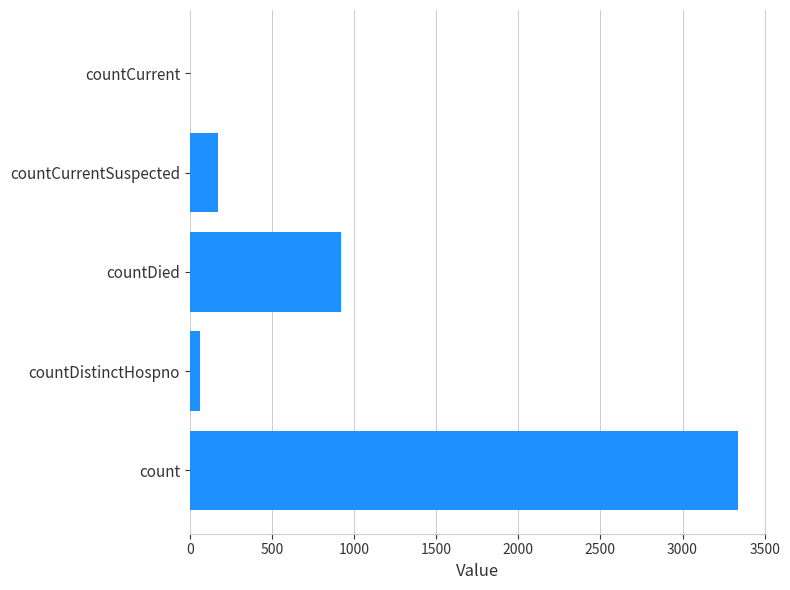

Between countDied and count, which is larger?

count